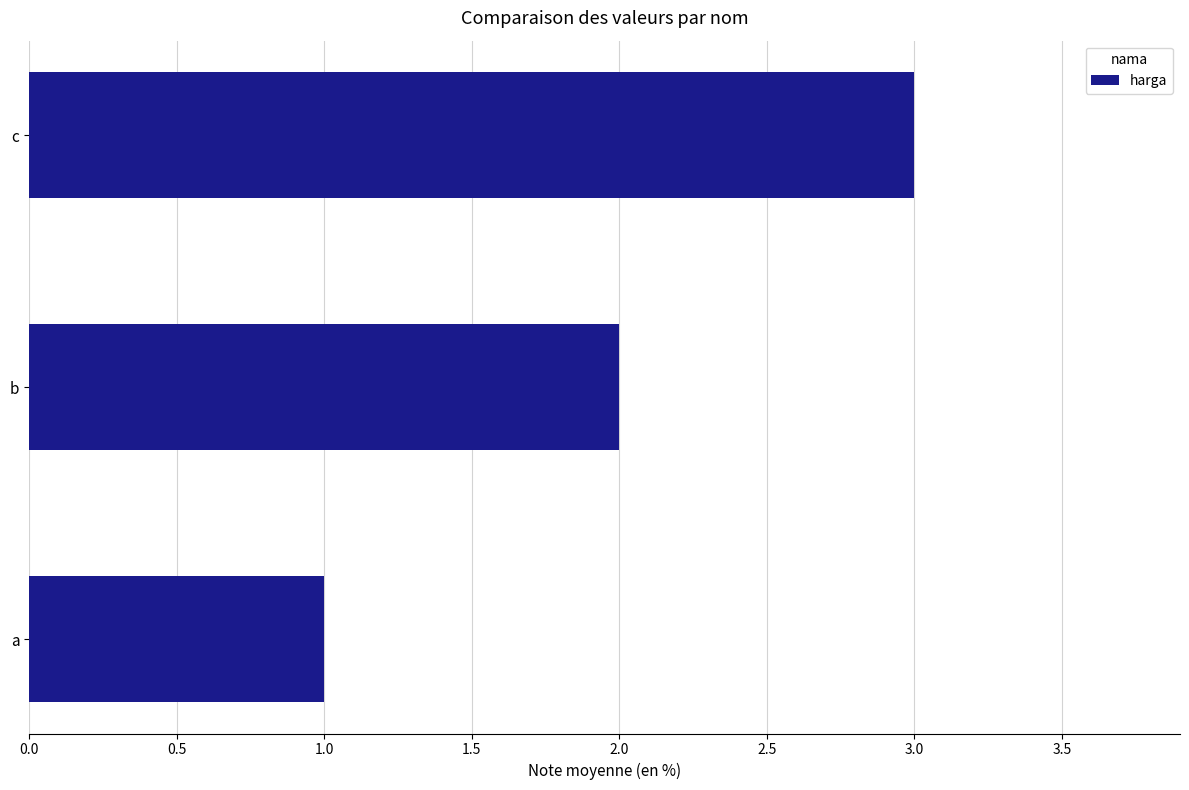

Are the bars grouped side by side (vs. stacked)?

No